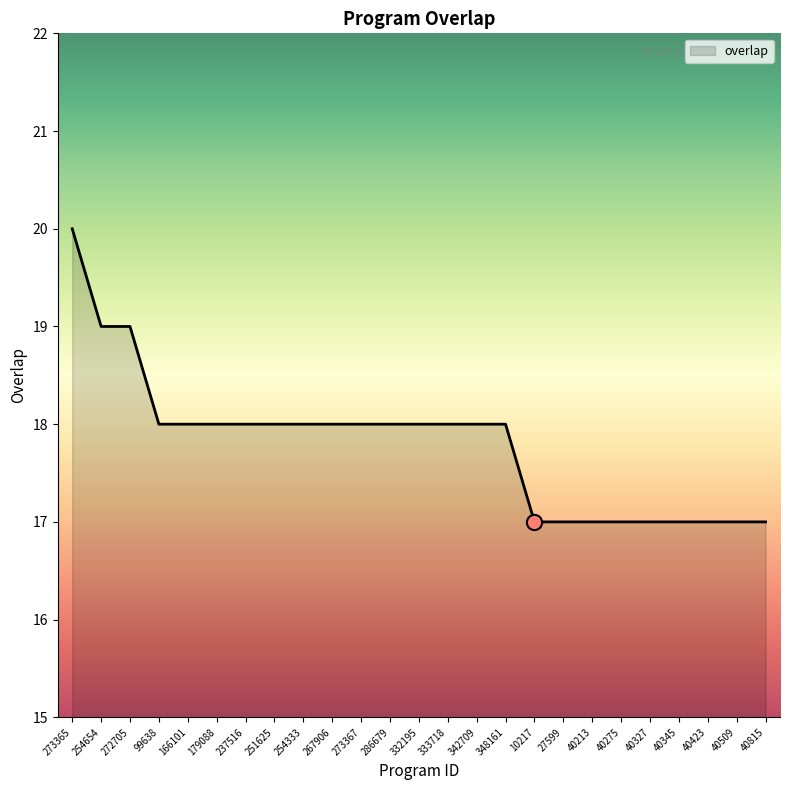

Which has a higher value, 251625 or 272705?

272705